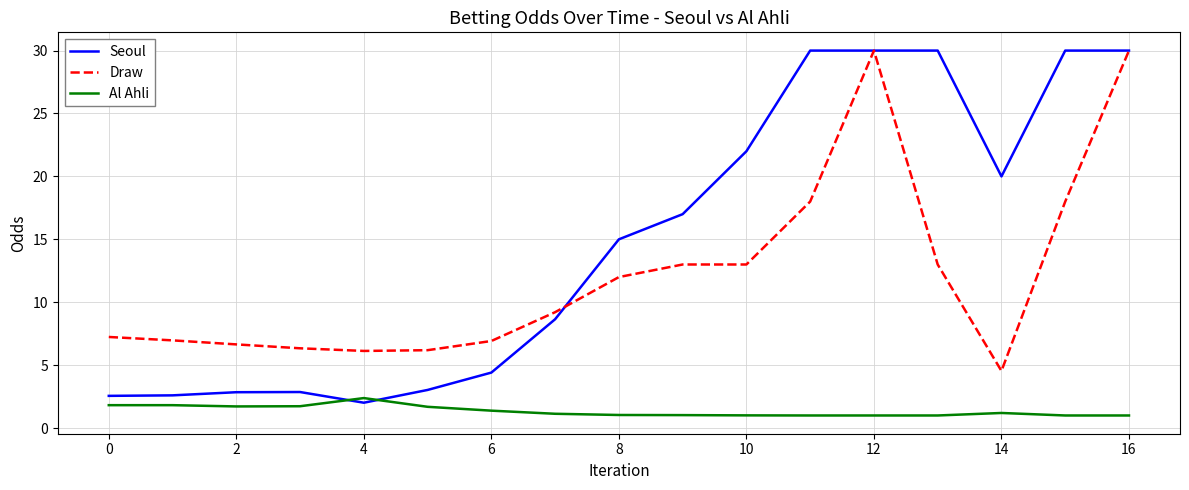

True or false: Draw and Al Ahli intersect in this chart.

False